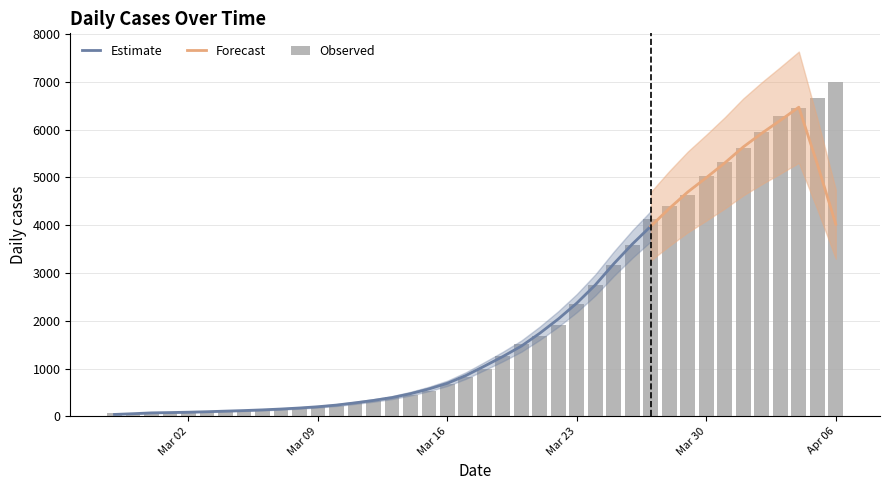

What is the difference between the maximum and minimum values?

6931